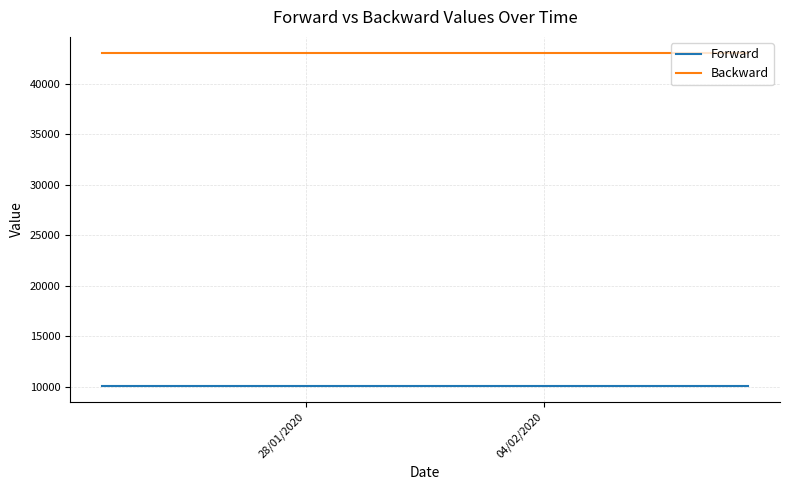

What is the maximum value for Forward?

10137.0